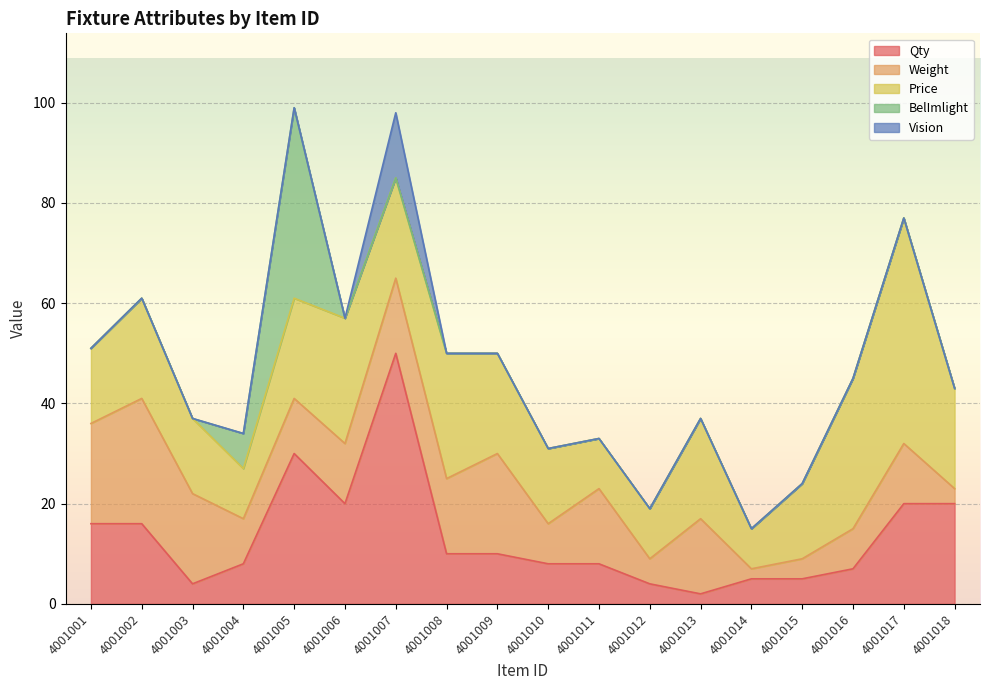

What is the sum of all BelImlight values?

45